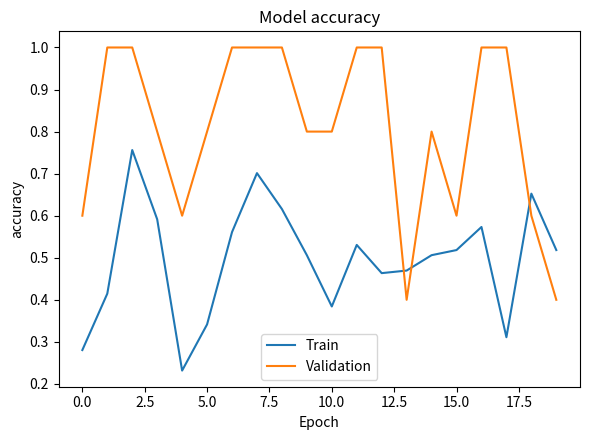

How many lines are shown in the chart?

2